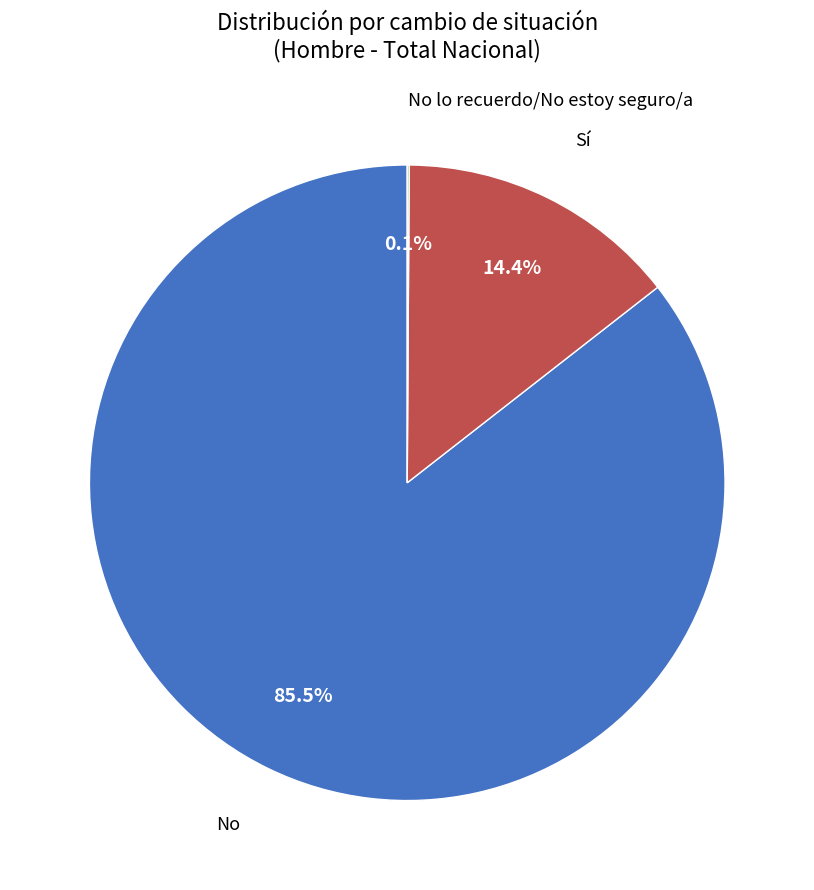

Is there a majority slice in this chart?

Yes